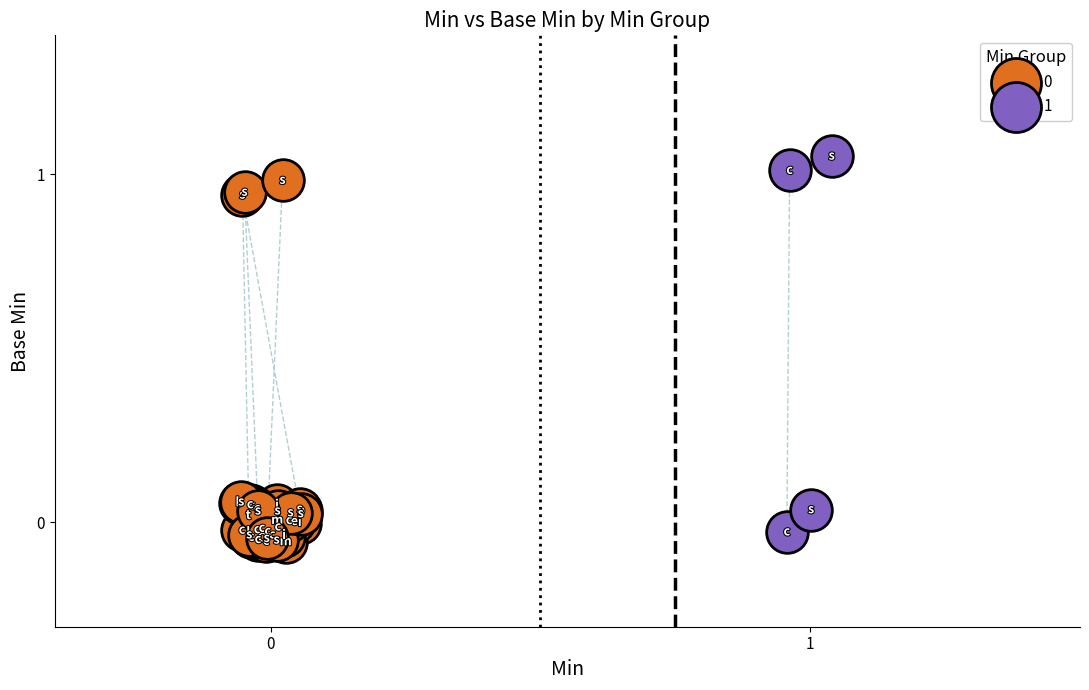

Which series reaches the maximum Y coordinate?

1